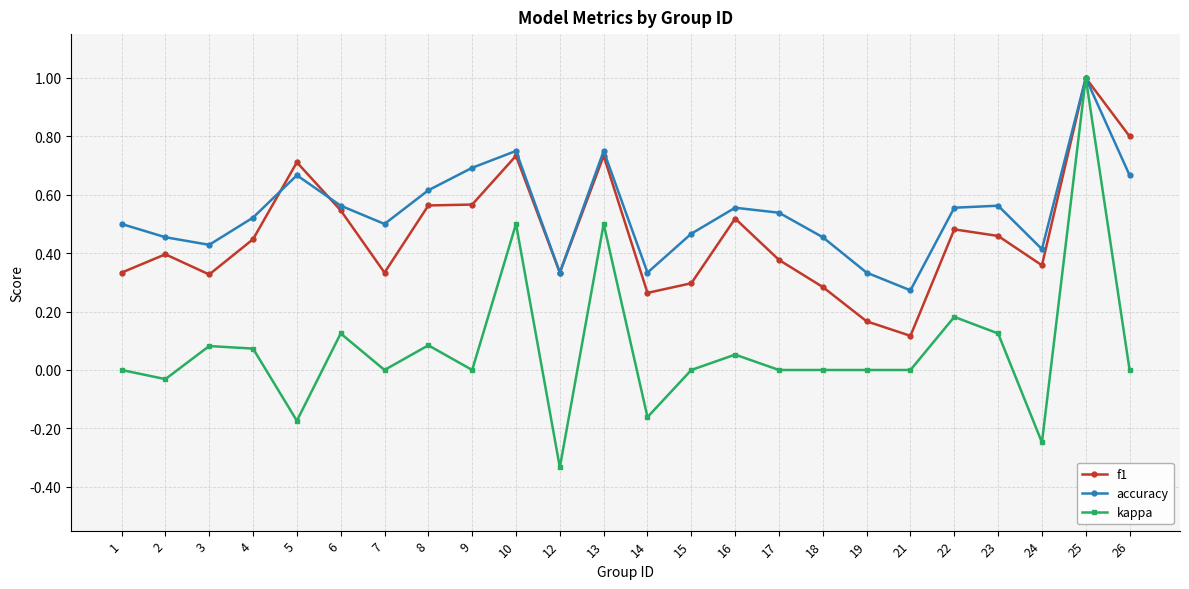

Rank the series by their average value, from lowest to highest.

kappa, f1, accuracy